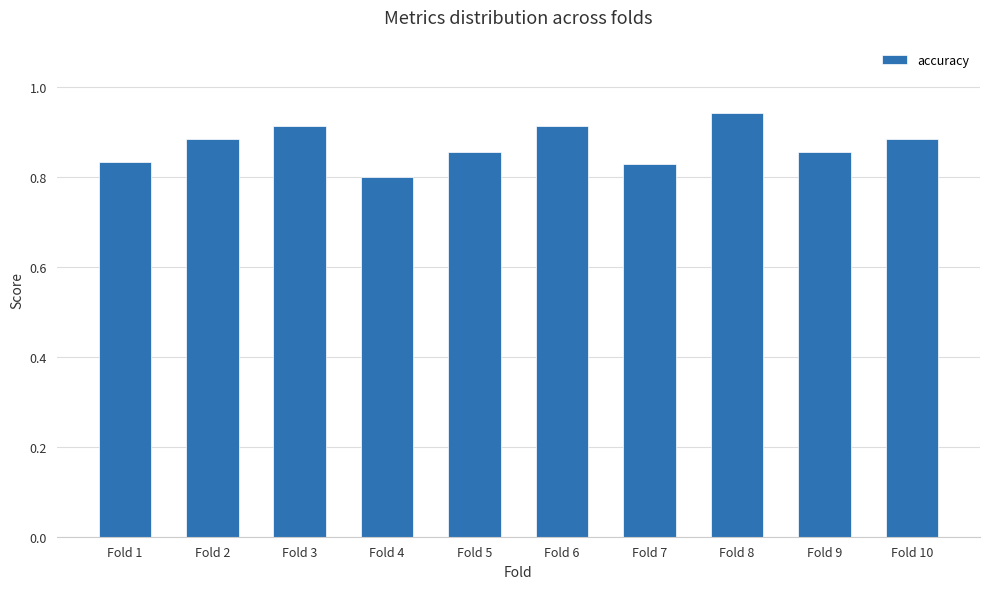

At which category does the chart reach its peak across all series?

Fold 8